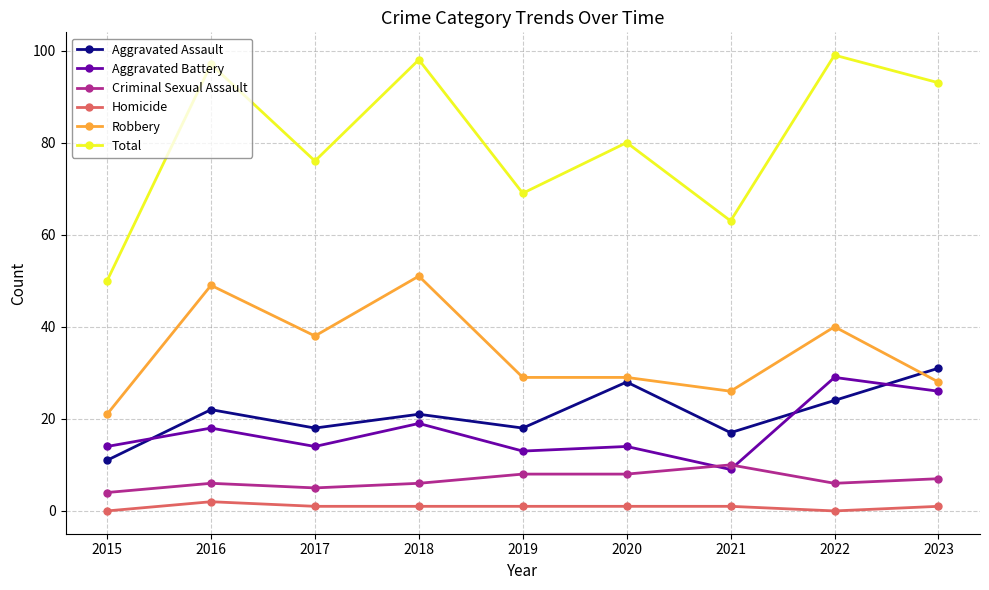

True or false: Total and Aggravated Battery intersect in this chart.

False